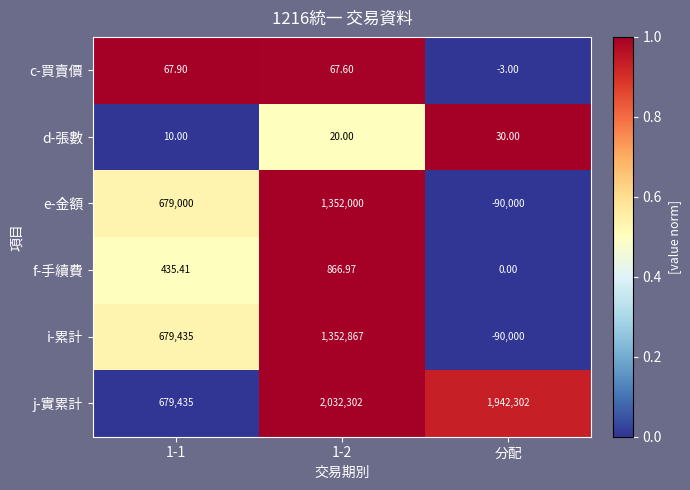

Between 1-1 and 1-2, which series saw the biggest shift?

j-實累計